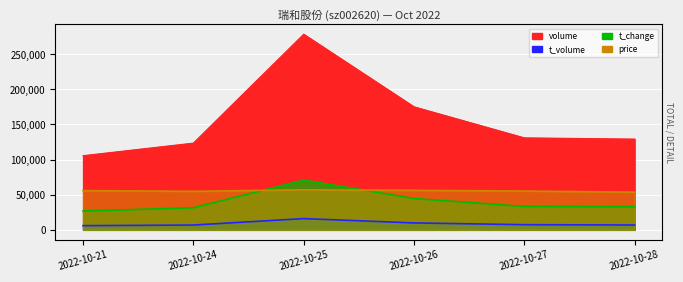

Reading left to right, transcribe all the data shown in this chart.

price: 55800.0	54800.0	57000.0	56200.0	55200.0	53600.0
volume: 105554.0	123448.0	278474.0	175132.0	130922.0	129166.0
t_volume: 5937.0	6813.0	15982.0	9827.0	7321.0	6911.0
t_change: 26800.0	31360.0	70800.0	44560.0	33280.0	32800.0